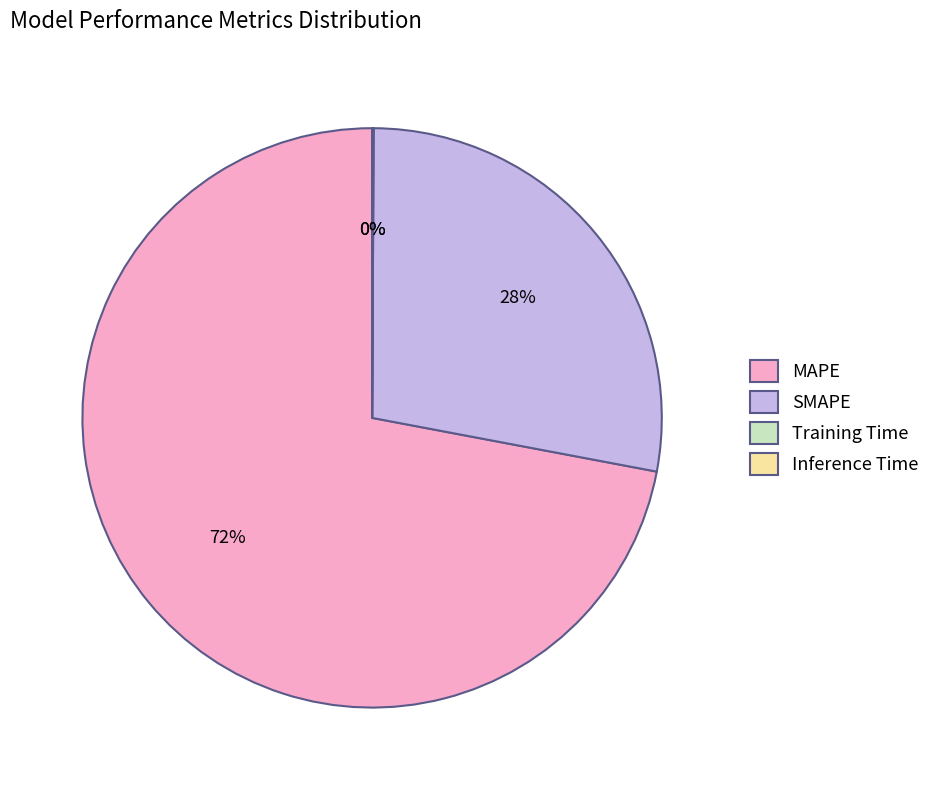

Between MAPE and SMAPE, which is larger?

MAPE